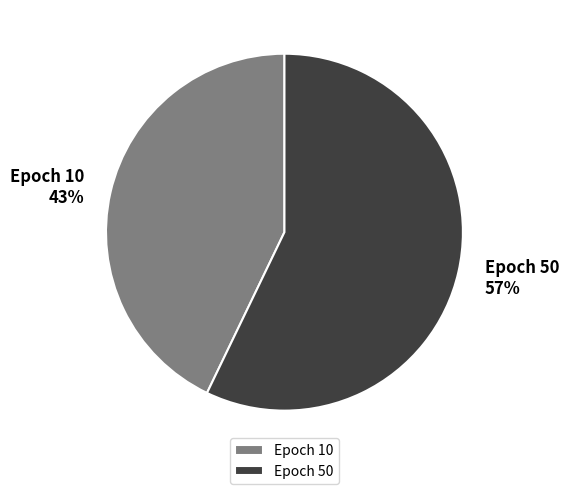

The Epoch 10 slice represents 43% of the pie. True or false?

True